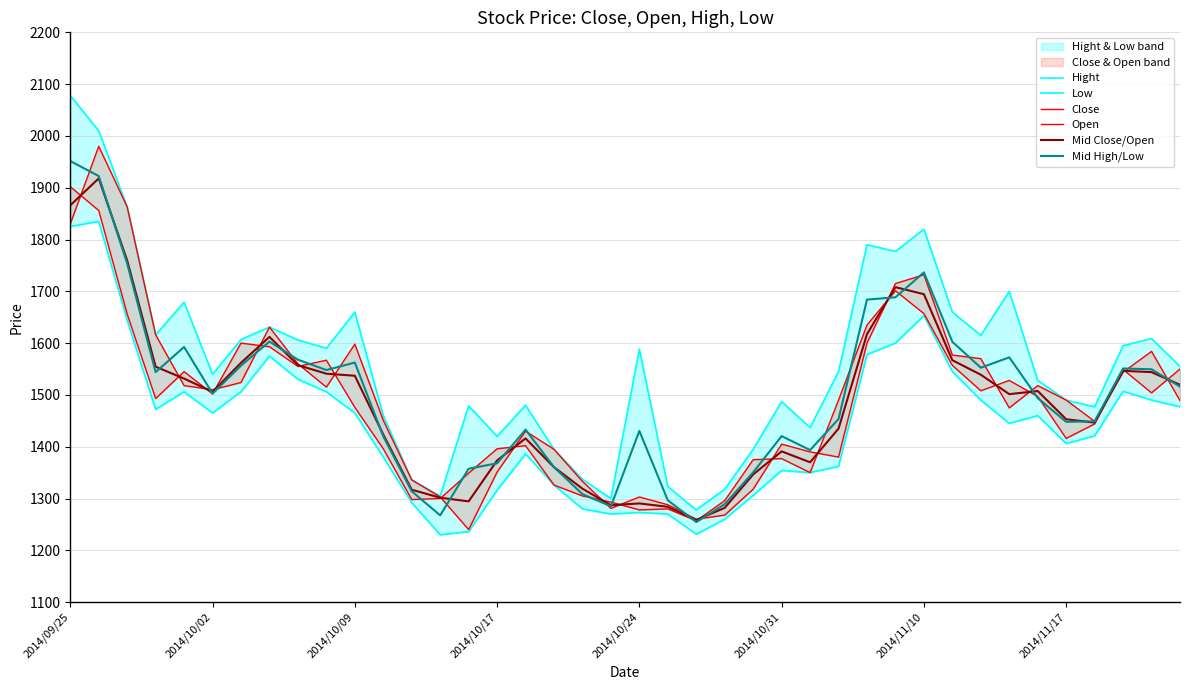

True or false: Hight and Low cross at least once.

False